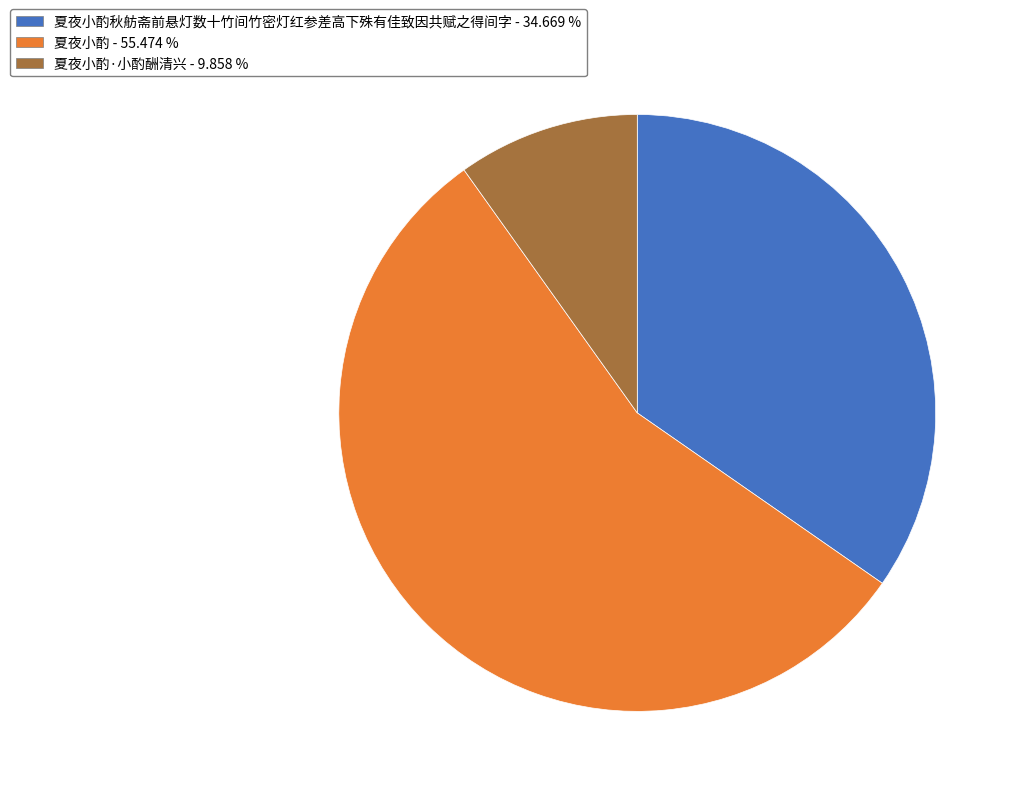

Which slice is the smallest?

夏夜小酌·小酌酬清兴 - 9.858 %